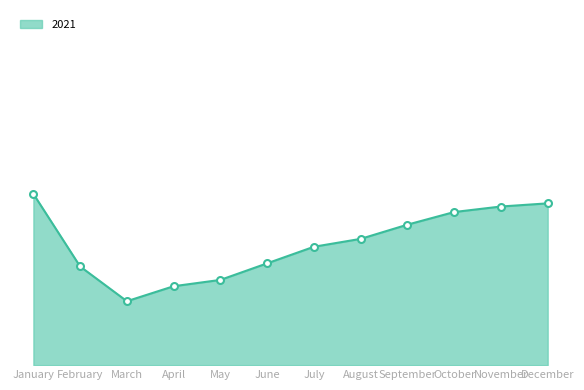

Does the chart have visible grid lines?

No